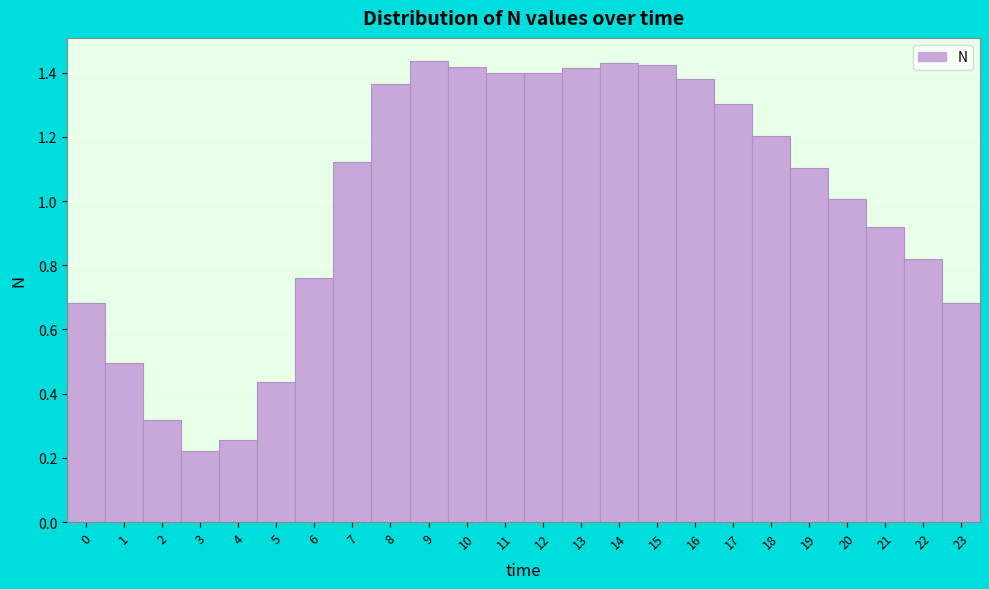

What is the height of the bar covering 22.5 to 23.5 on the x-axis? The values are not printed on the chart, so give them approximately, as read against the axis.

0.68